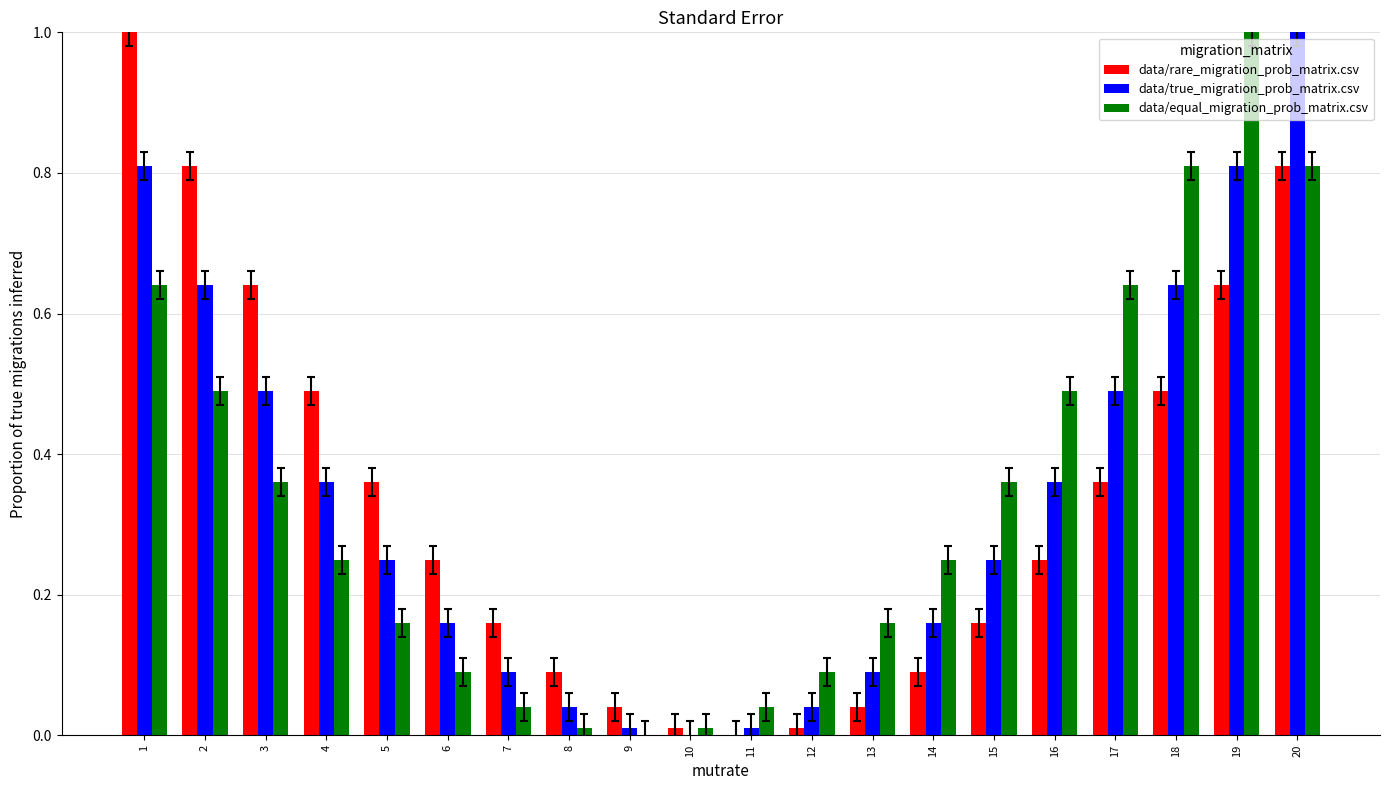

At which category is the sum across all series the highest?

20